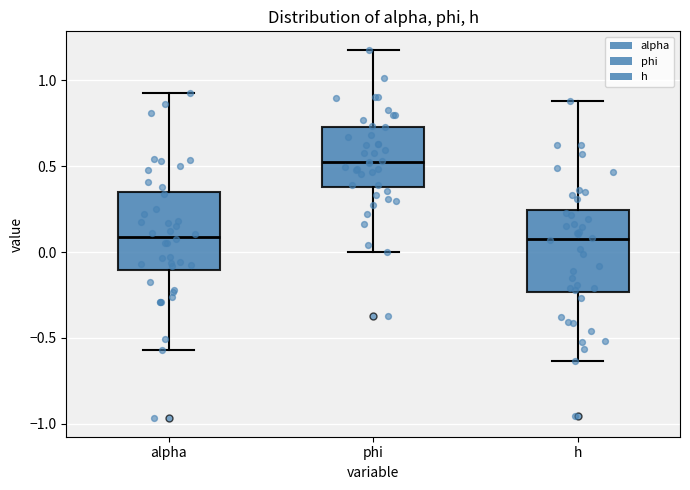

Reading left to right, read every box against the y-axis: the position of its median line, the range the box covers, and the ends of its whiskers. The values are not printed on the chart, so give them approximately, as read against the axis.

alpha: median 0.10, box -0.10 to 0.35, whiskers -0.55 to 0.90
phi: median 0.55, box 0.40 to 0.75, whiskers 0.00 to 1.20
h: median 0.10, box -0.25 to 0.25, whiskers -0.65 to 0.90